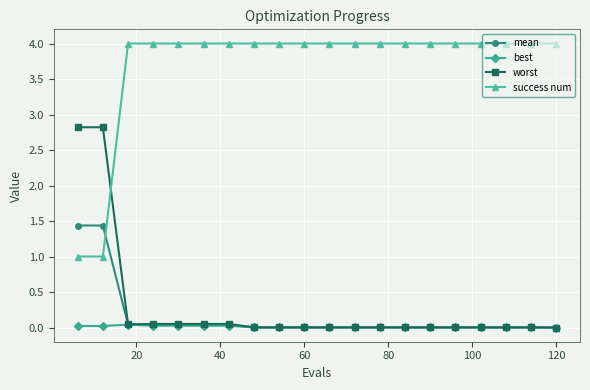

Which series has the largest range (max minus min)?

success num